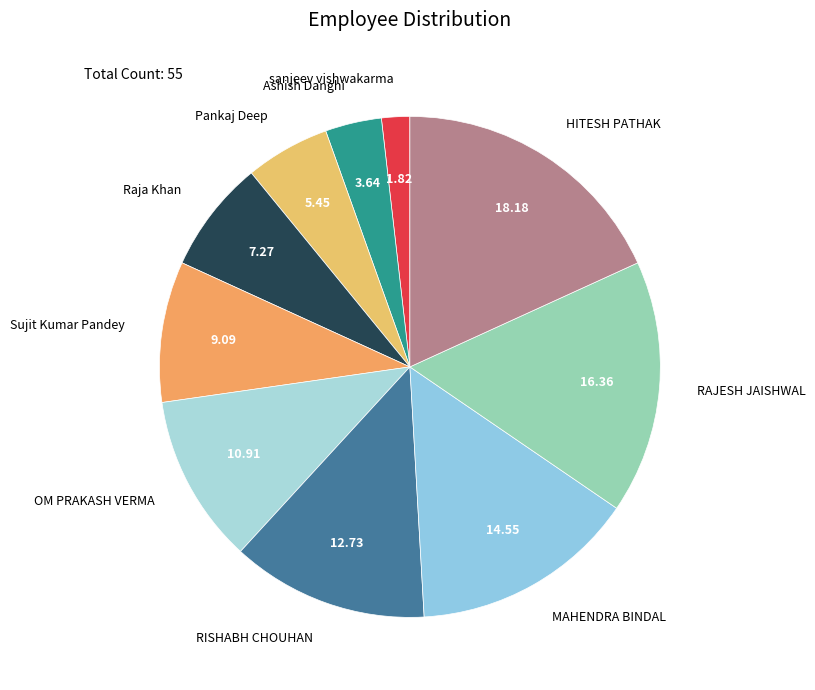

Is the sum of Ashish Danghi and Pankaj Deep greater than half?

No